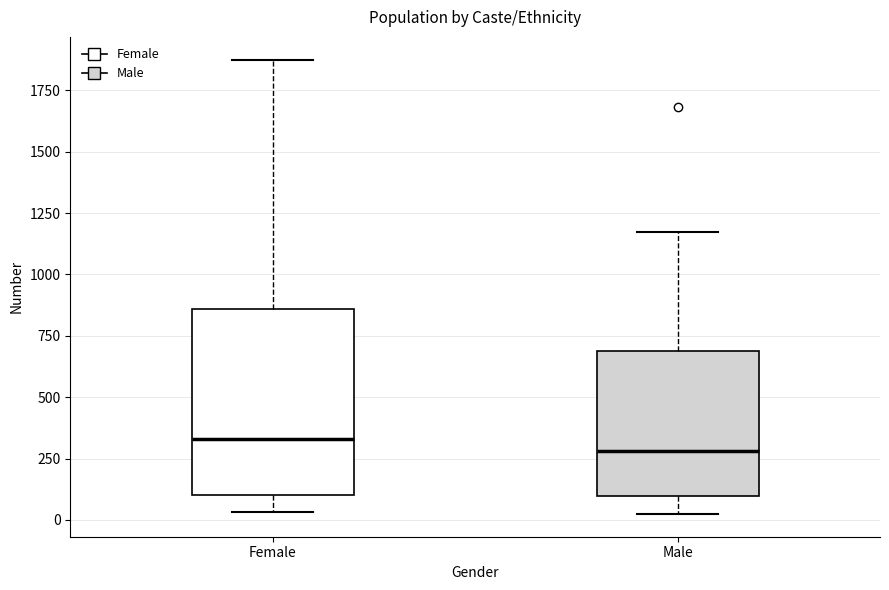

Which box has the highest median line?

Female